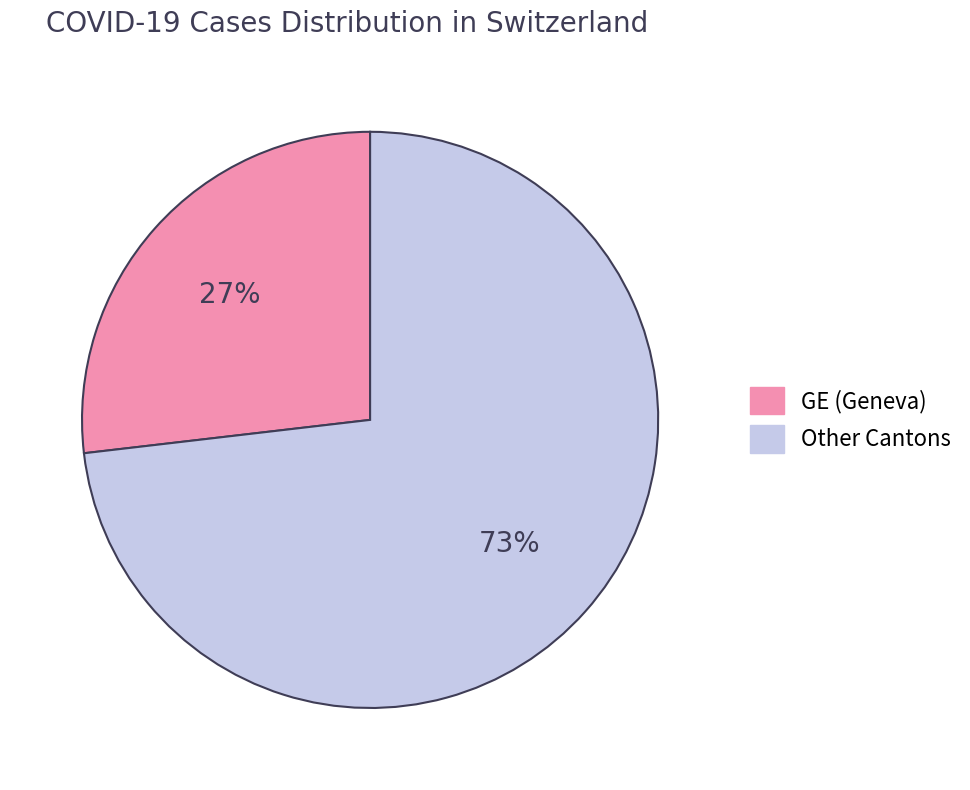

To the nearest percent, what is the difference between the largest and smallest slice percentages?

46%